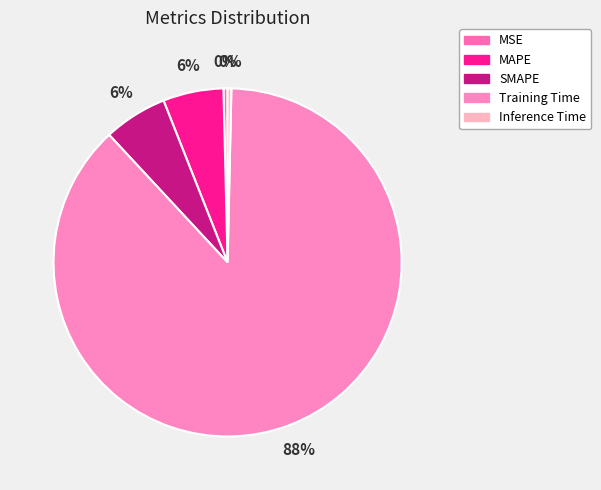

Count the number of slices in the pie.

5